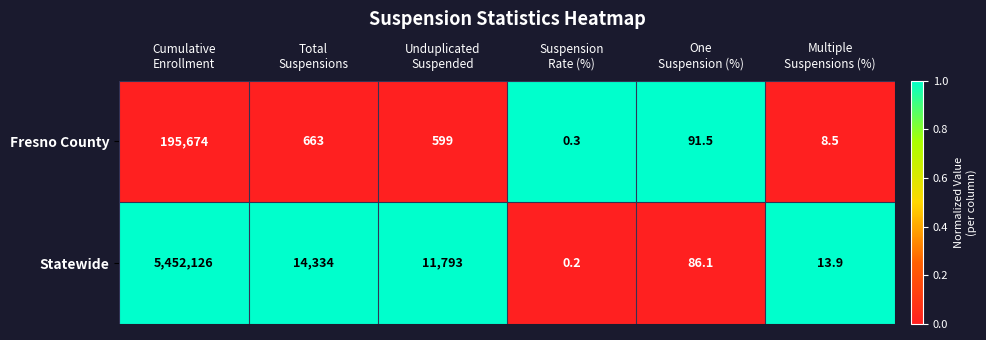

Which series has the largest total across all categories?

Statewide